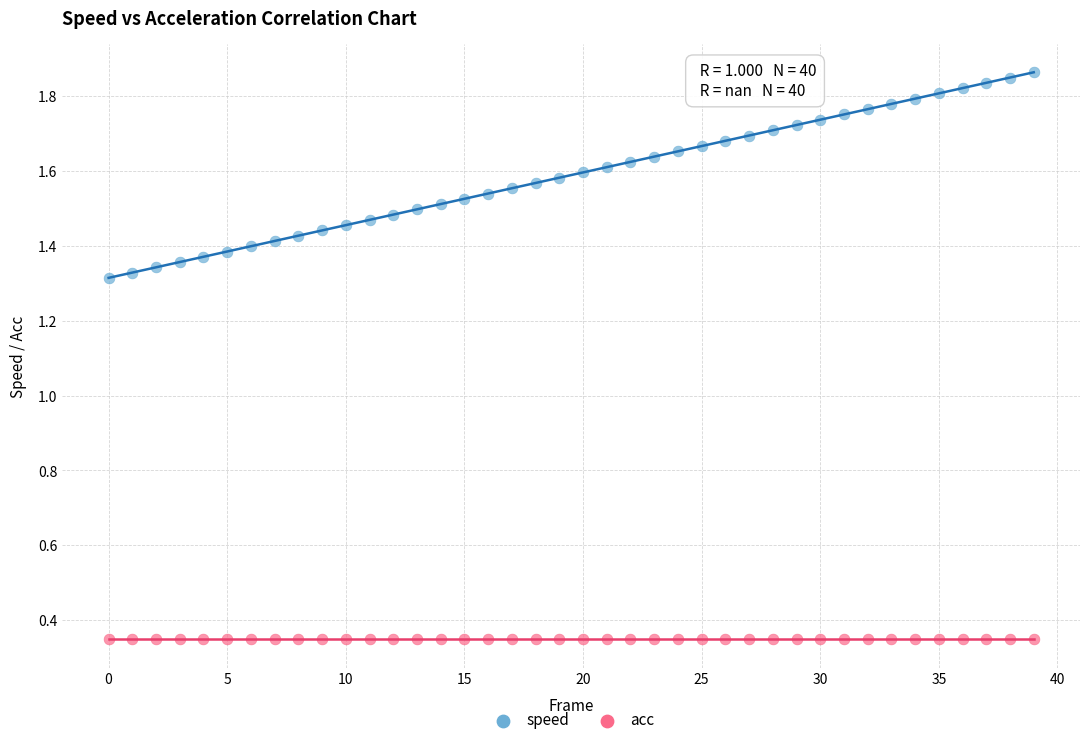

Which series contains the highest Y value?

speed